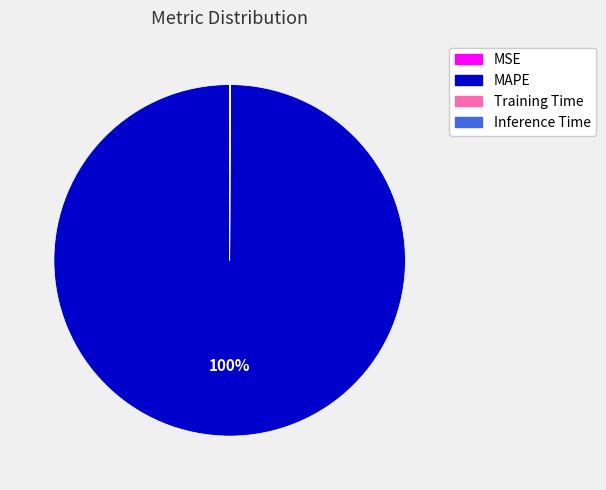

Which category accounts for the majority?

MAPE